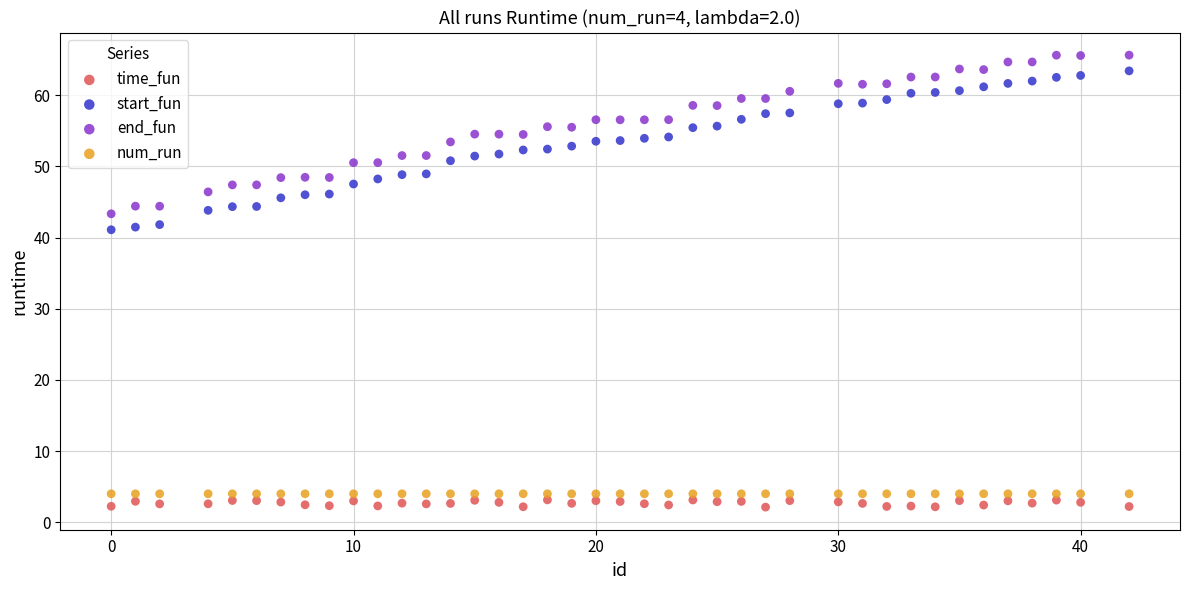

What are all the series names shown in the legend?

time_fun, start_fun, end_fun, num_run